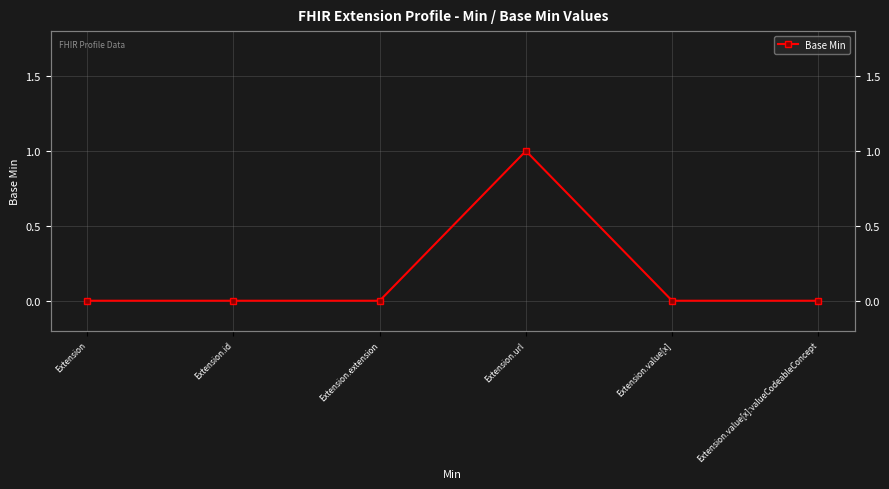

Between Extension.url and Extension.value[x]:valueCodeableConcept, which is larger?

Extension.url